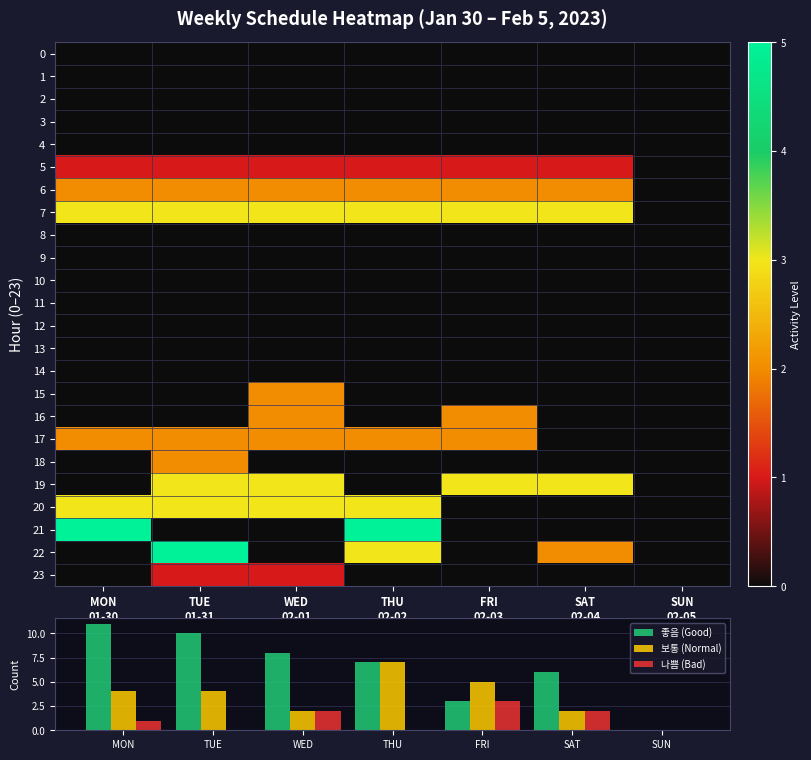

True or false: 보통 (Normal) has a value of -4 at SUN.

False